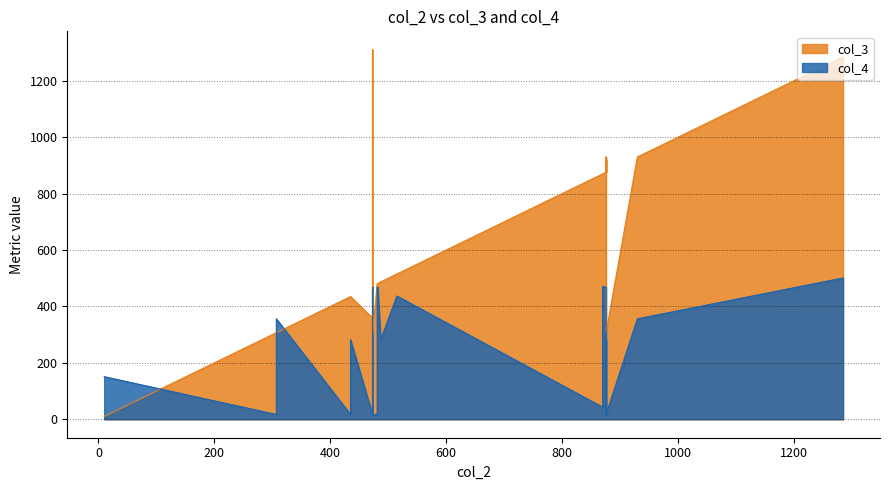

The col_4 series shows 28 at レテイル. True or false?

False